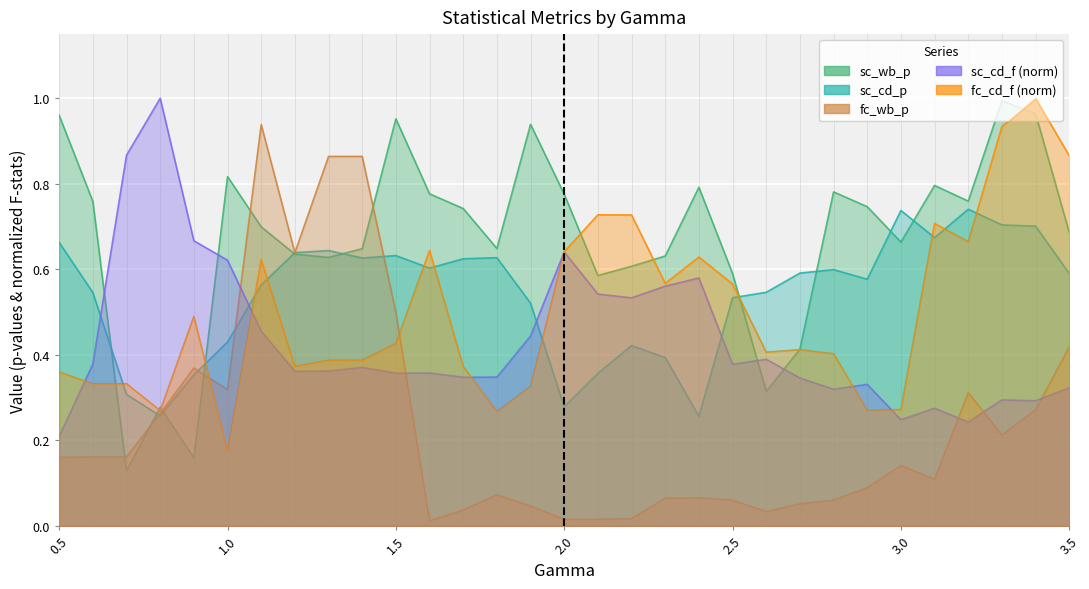

Between which two adjacent categories do sc_cd_p and fc_wb_p first intersect?

0.7 and 0.8